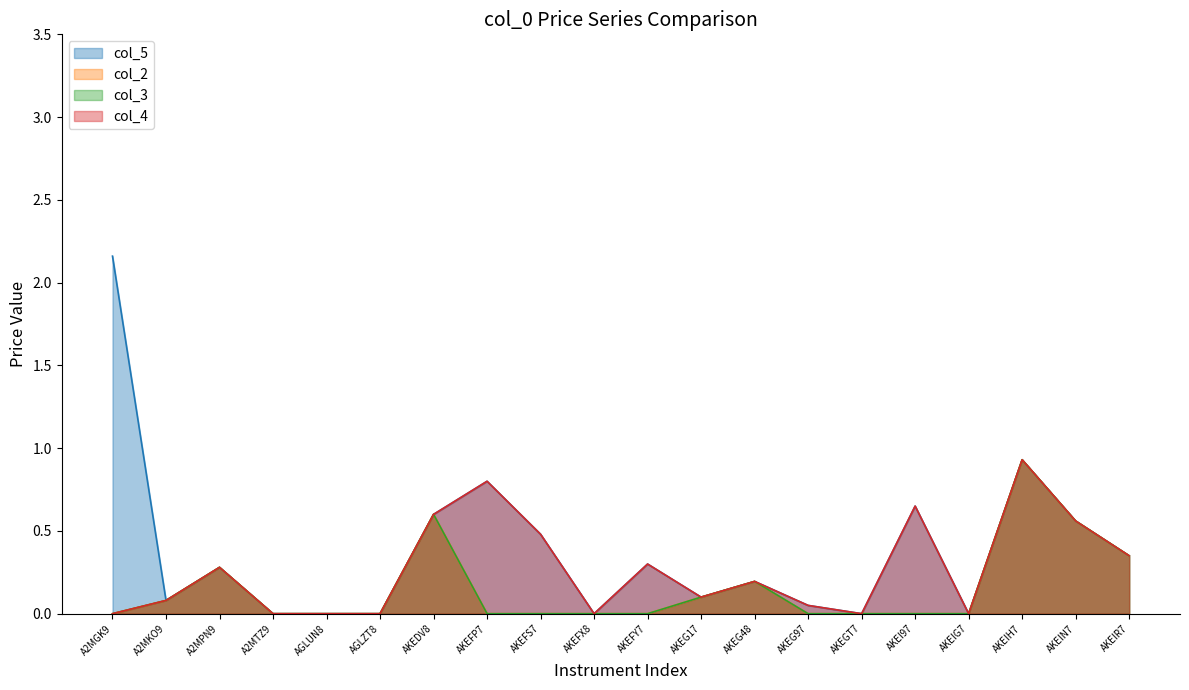

True or false: col_3 and col_2 intersect in this chart.

False